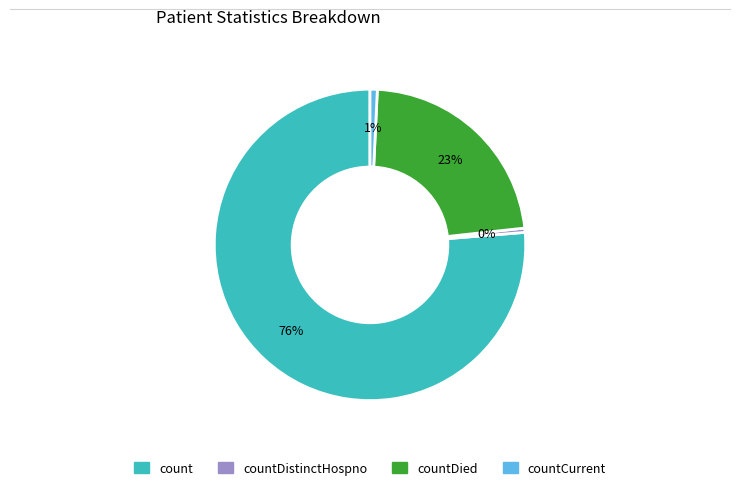

Which category has the biggest portion of the pie?

count